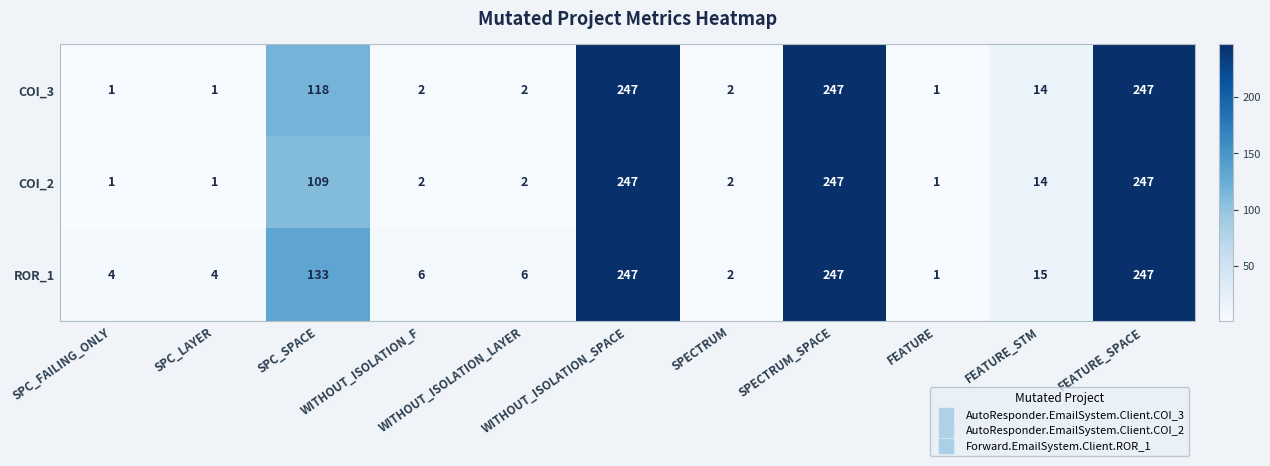

What is the maximum value for ROR_1?

247